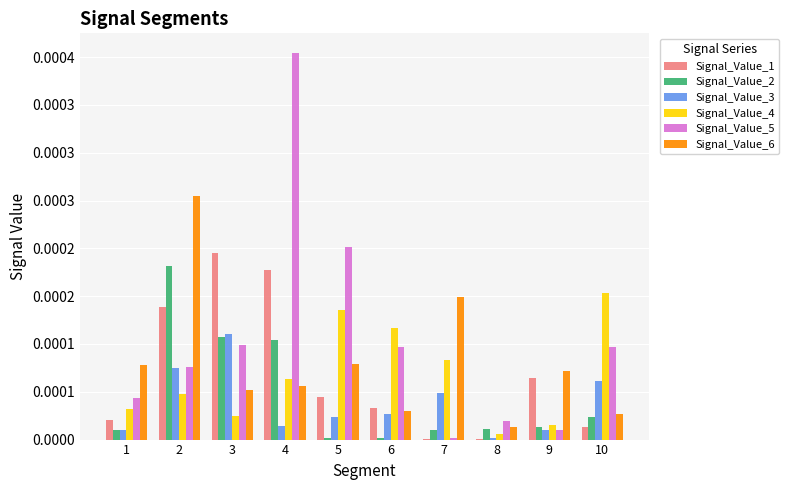

Between 8 and 10, which series saw the biggest shift?

Signal_Value_4